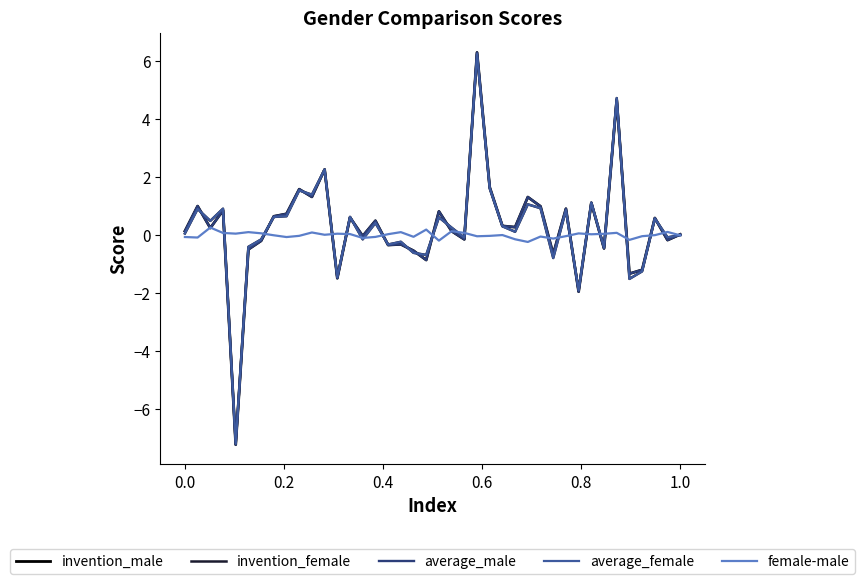

What is the minimum value shown in the chart?

-7.2